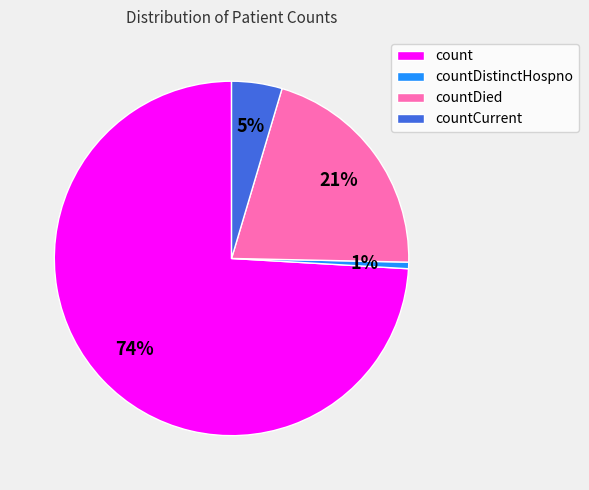

Is it true that countCurrent is 5% of the pie?

True